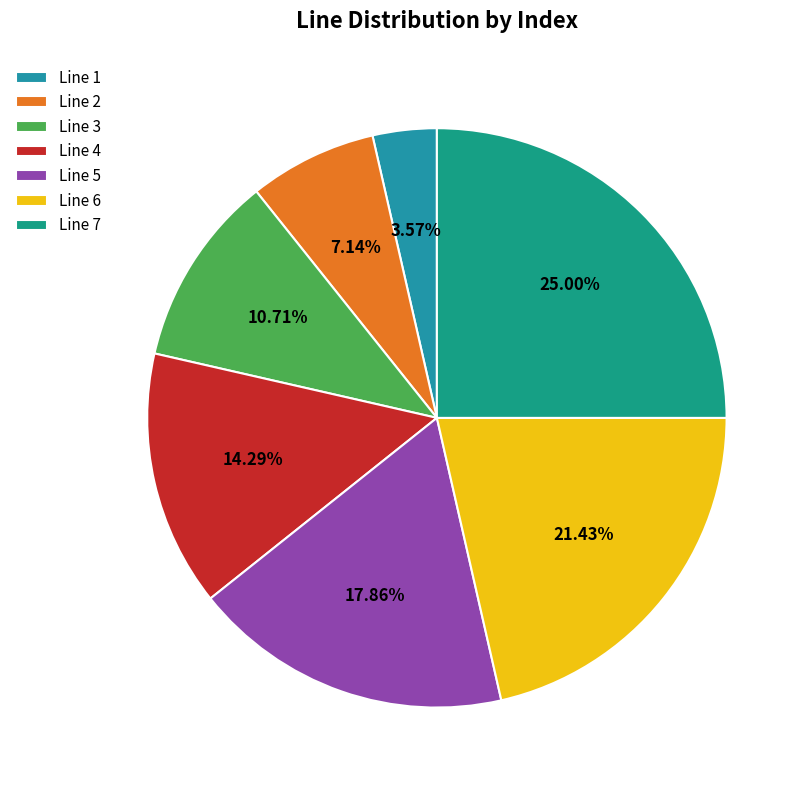

The Line 5 slice represents 18% of the pie. True or false?

True